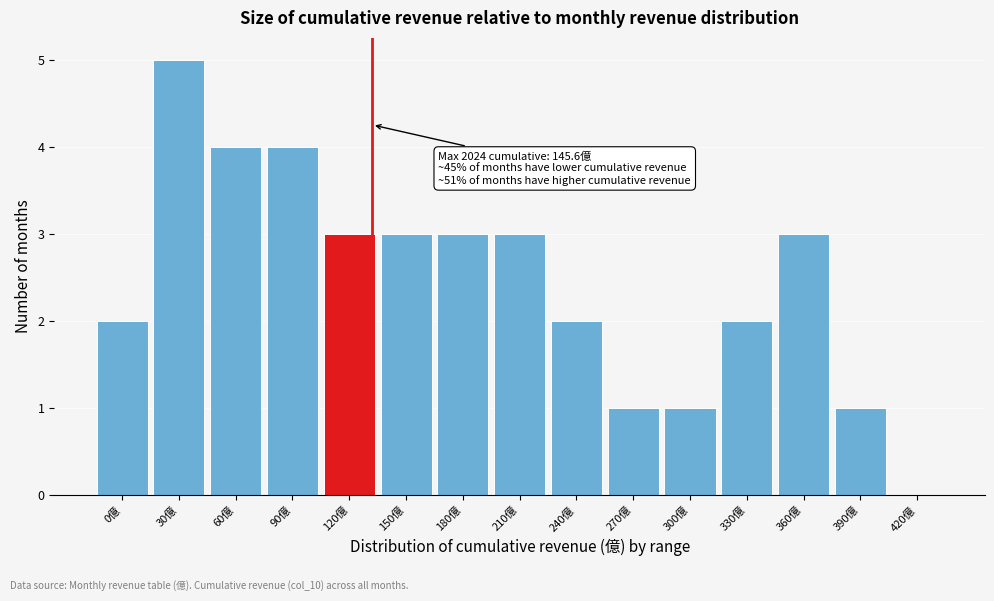

Reading right to left, extract all data points from this chart.

420億=0	390億=1	360億=3	330億=2	300億=1	270億=1	240億=2	210億=3	180億=3	150億=3	120億=3	90億=4	60億=4	30億=5	0億=2